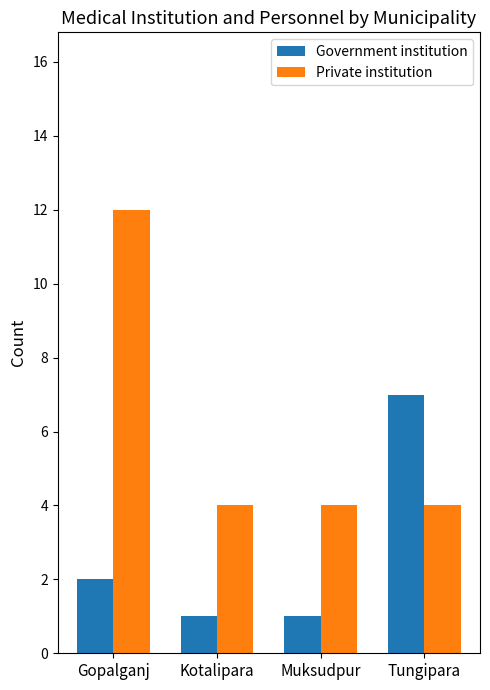

List the series in order of their peak value, highest first.

Private institution, Government institution